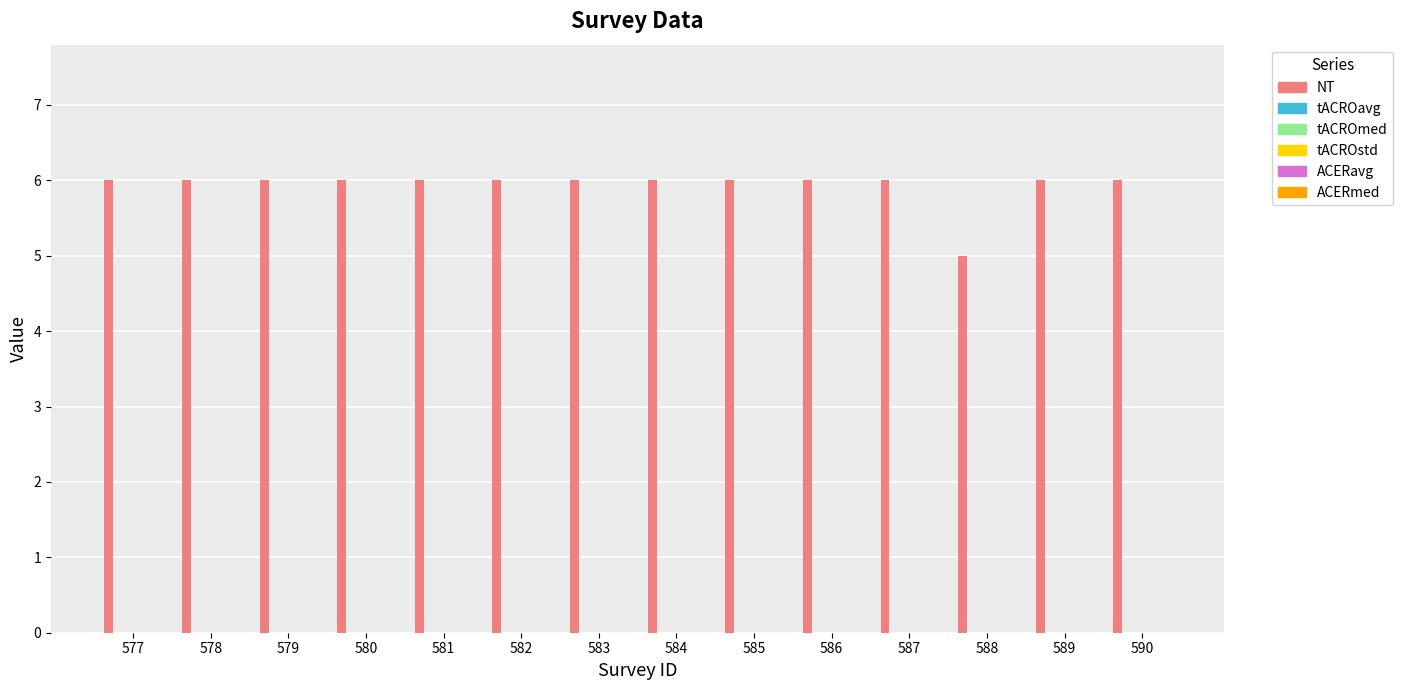

How many series are shown in this chart?

1